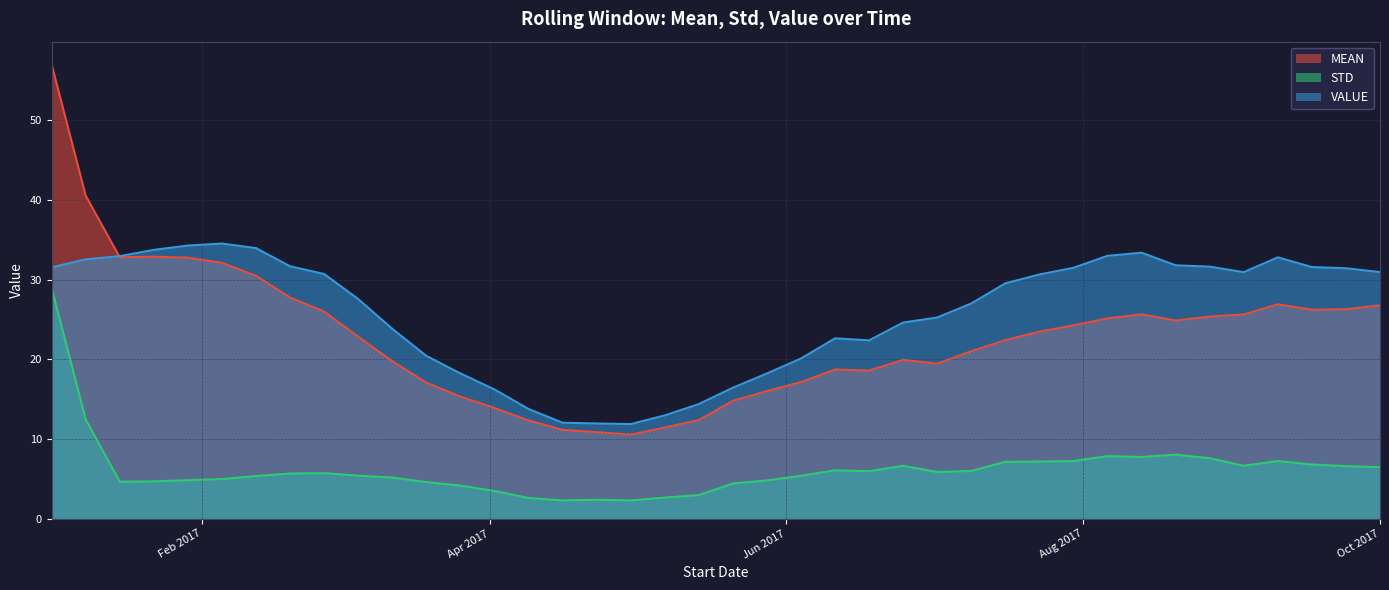

True or false: VALUE has a value of 23.8 at 2017-03-12.

True